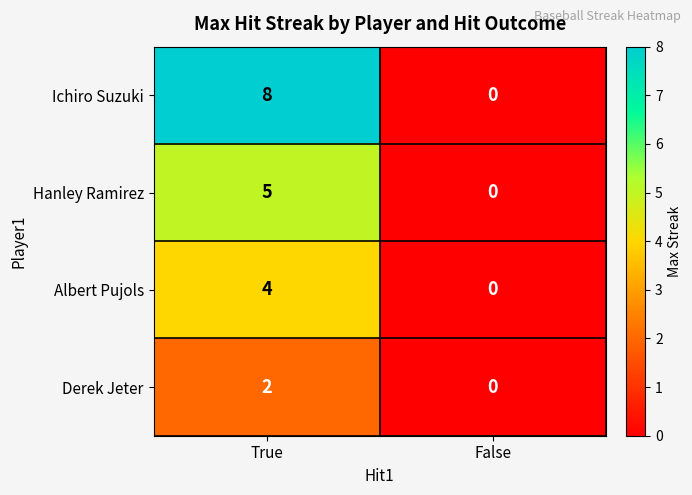

Is the value of Ichiro Suzuki at False greater than the value of Albert Pujols at True?

No